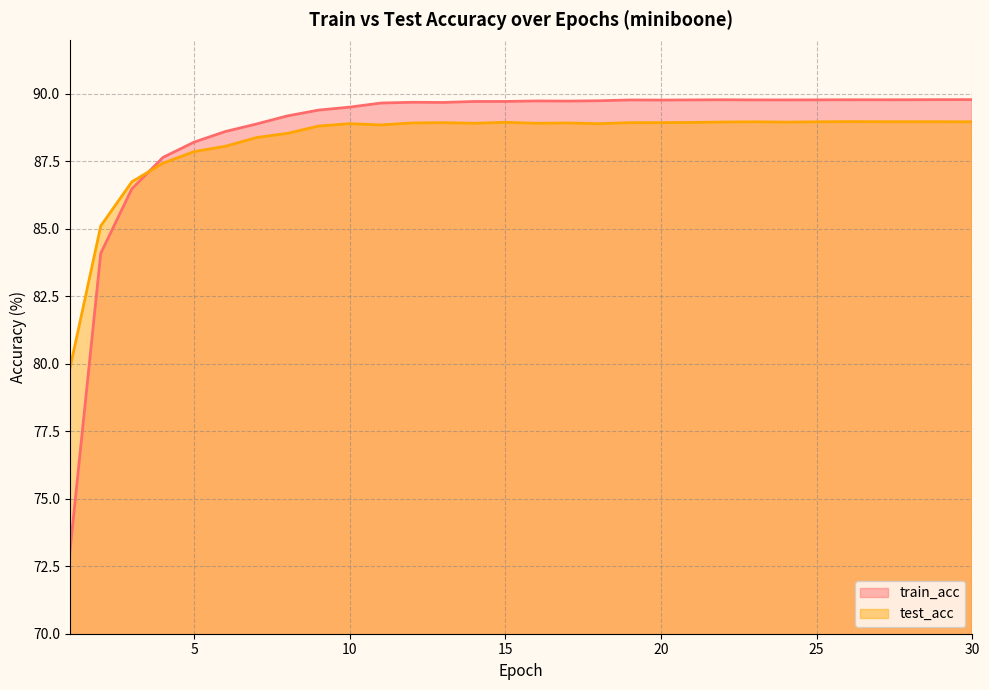

The value of test_acc at 10 is 88.9. True or false?

True